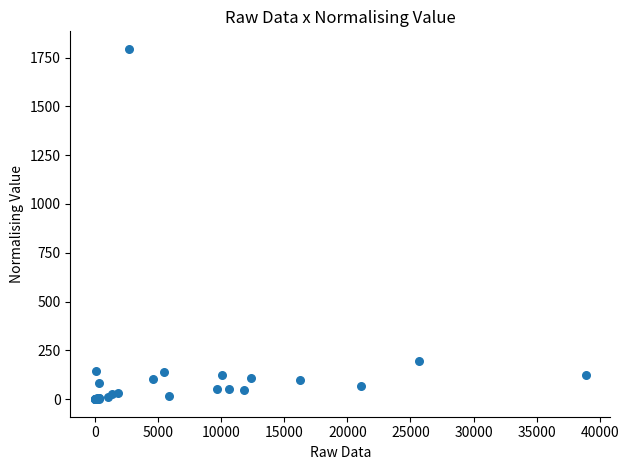

What Y value in the scatter plot is closest to 897?

197.1